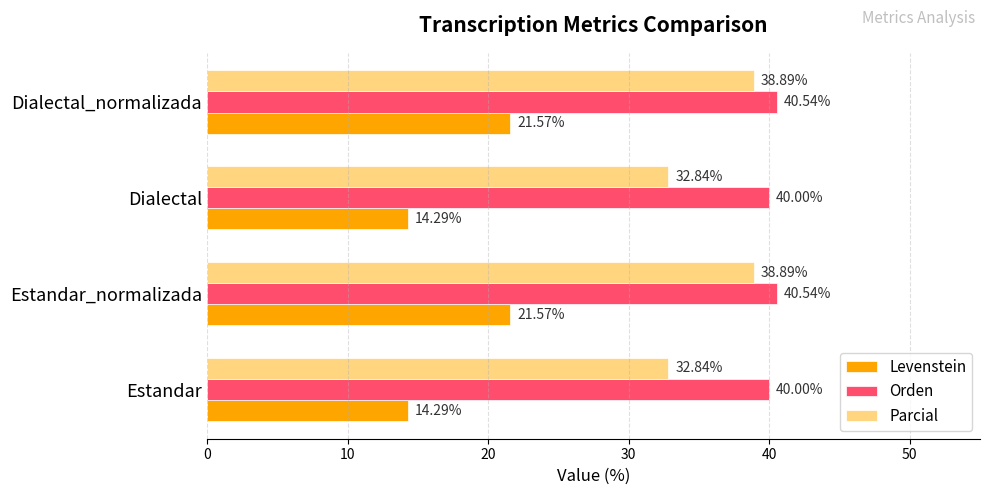

List the series in order of their overall mean, highest first.

Orden, Parcial, Levenstein